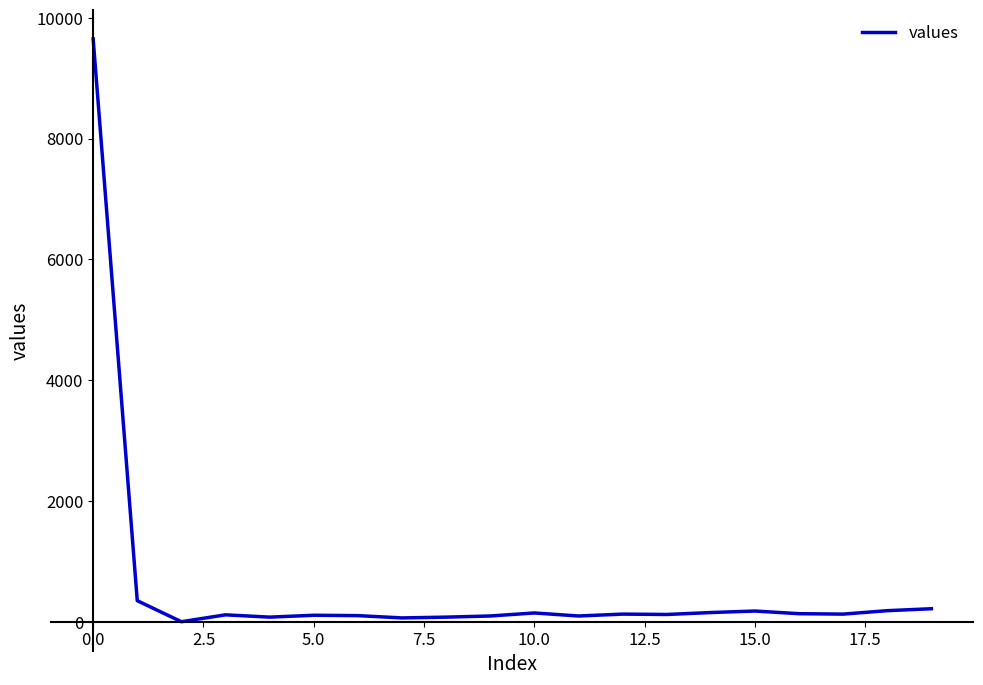

What is the difference between the maximum and minimum values?

9651